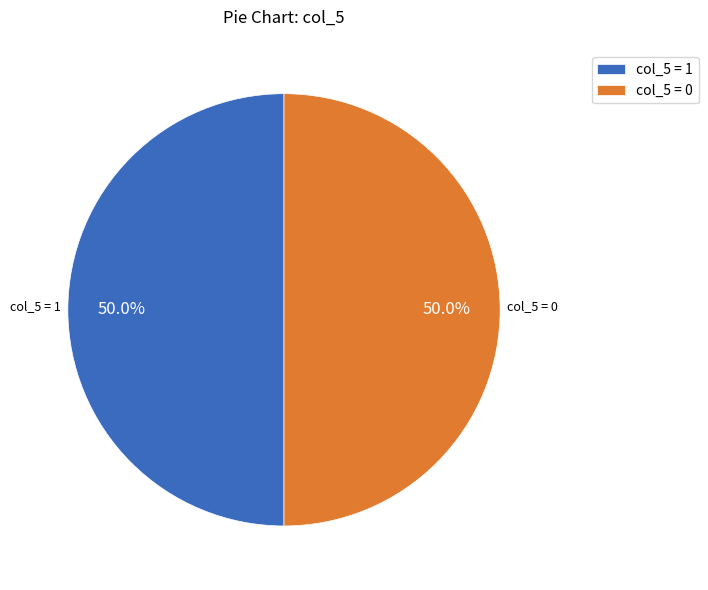

Combined, what portion of the pie is col_5 = 1 and col_5 = 0?

100.0%